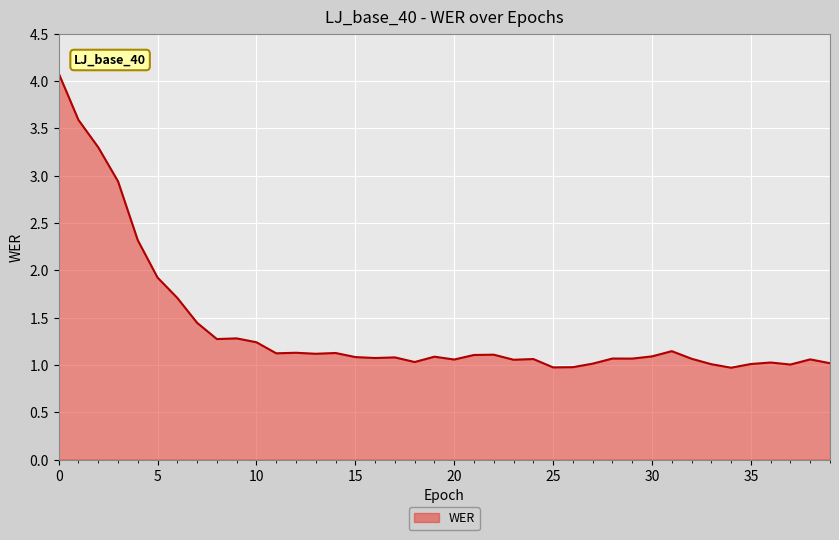

What is the smallest value displayed?

1.0